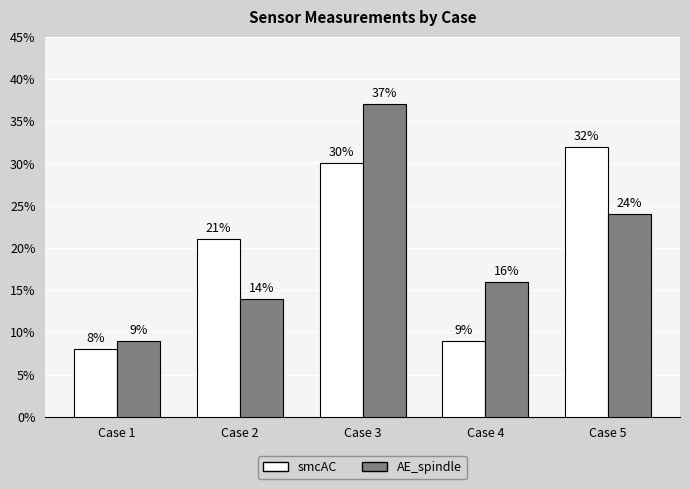

Does the chart contain any negative values?

No